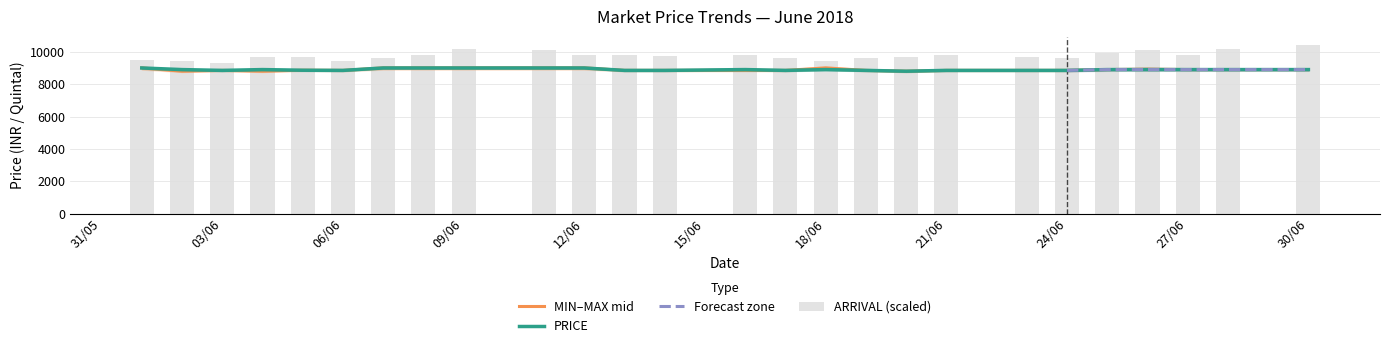

What is the highest value of the MIN series?

9000